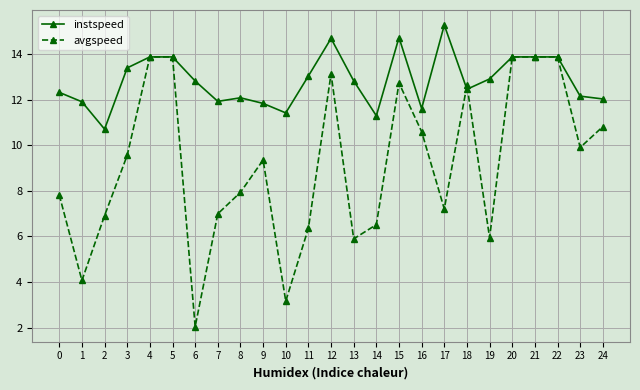

Does the chart display data point markers on the line(s)?

Yes